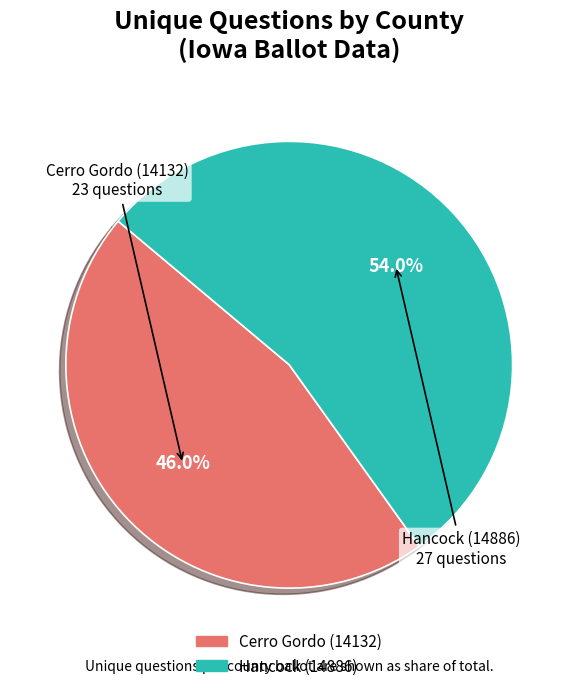

Which has a higher value, Hancock (14886) or Cerro Gordo (14132)?

Hancock (14886)